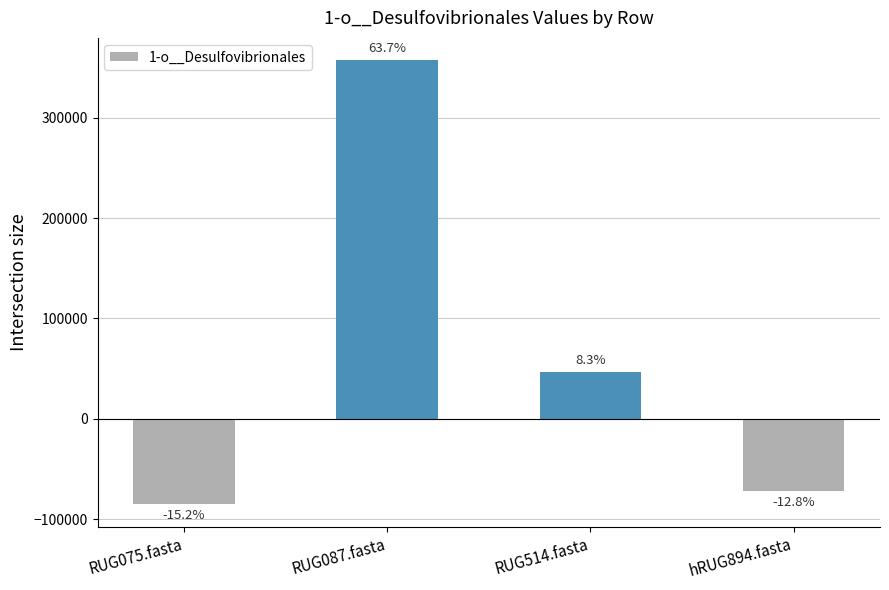

How many bars are there in total?

4